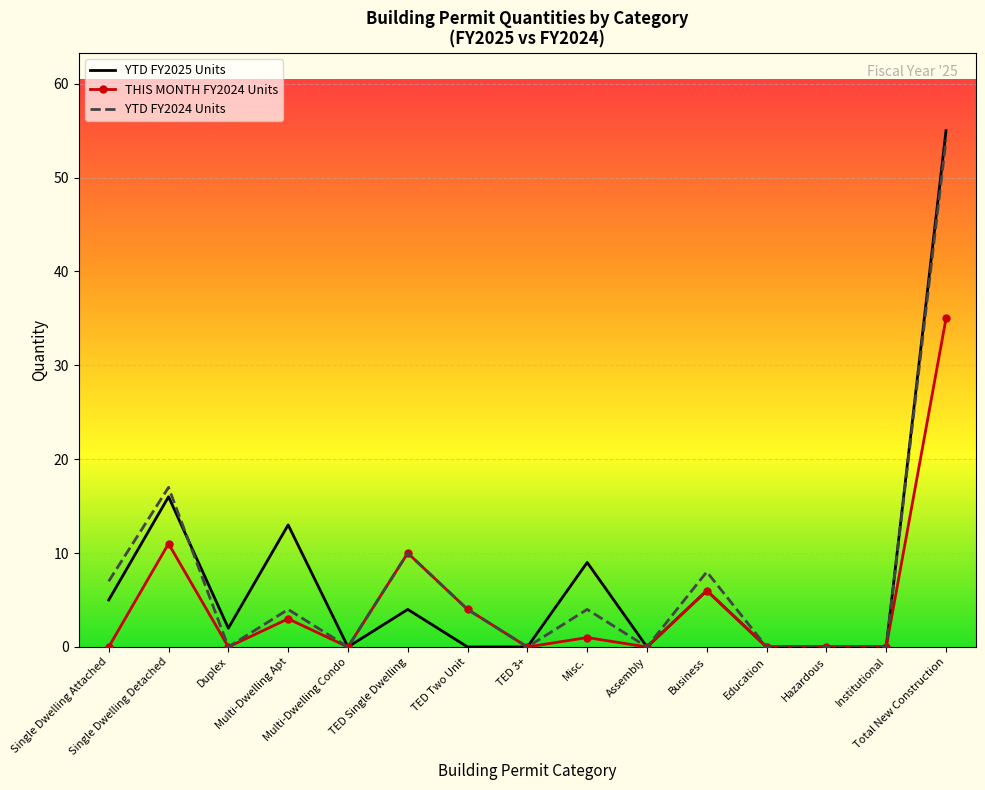

At which category does THIS MONTH FY2024 Units reach its first local peak?

Single Dwelling Detached